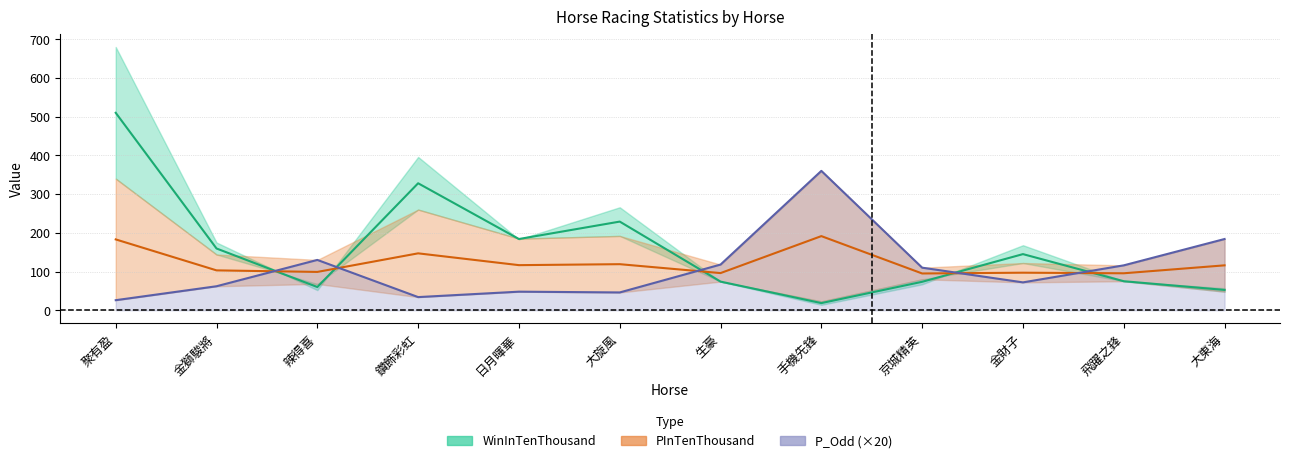

What is the value of the P_Odd point at the 12th from the left?

184.0